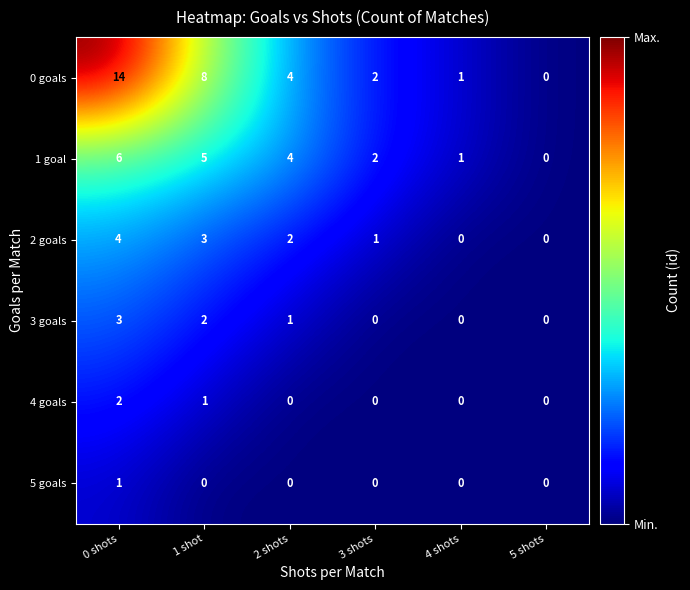

At which label is 4 goals closest to 1?

1 shot